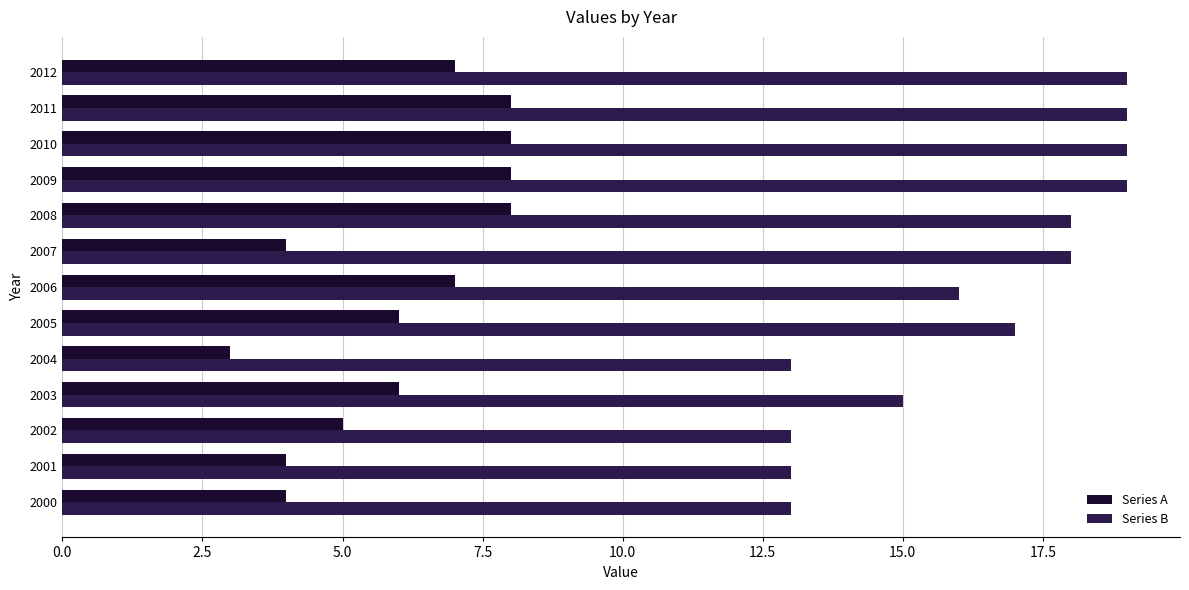

What is the minimum value for Series B?

13